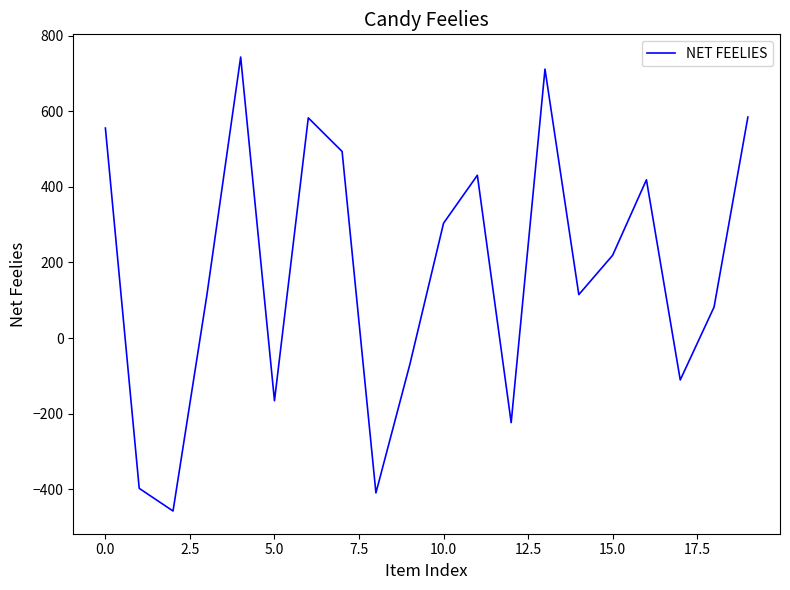

What is the minimum value shown in the chart?

-458